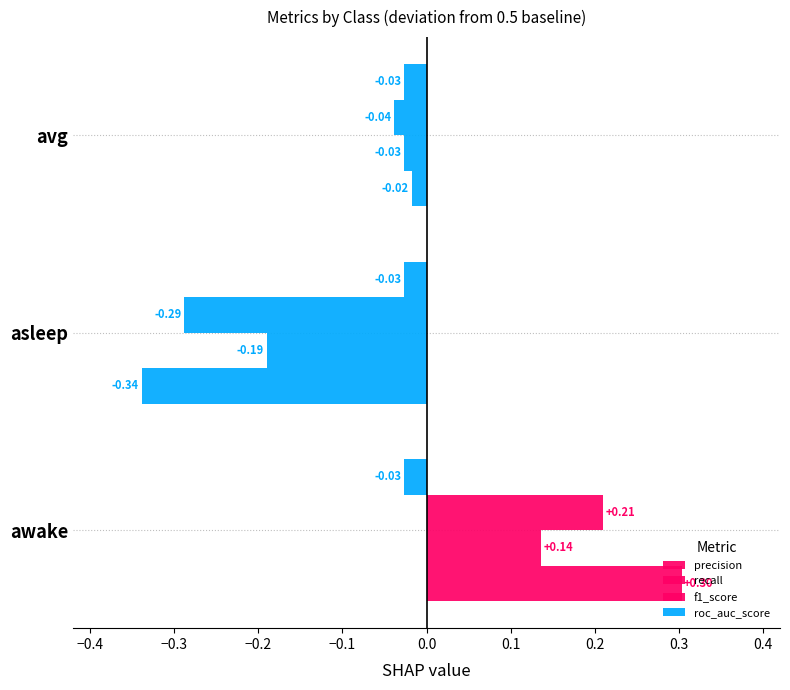

How many data points in recall are above 0?

1